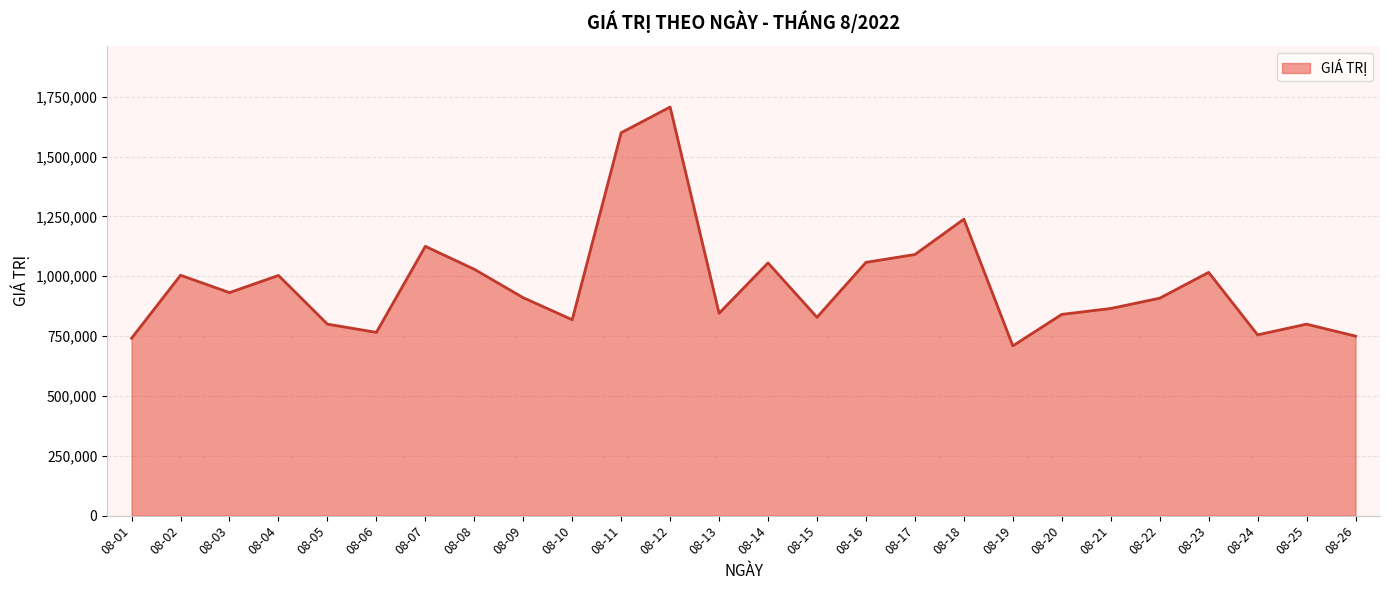

The value at 08-21 is 239039. True or false?

False